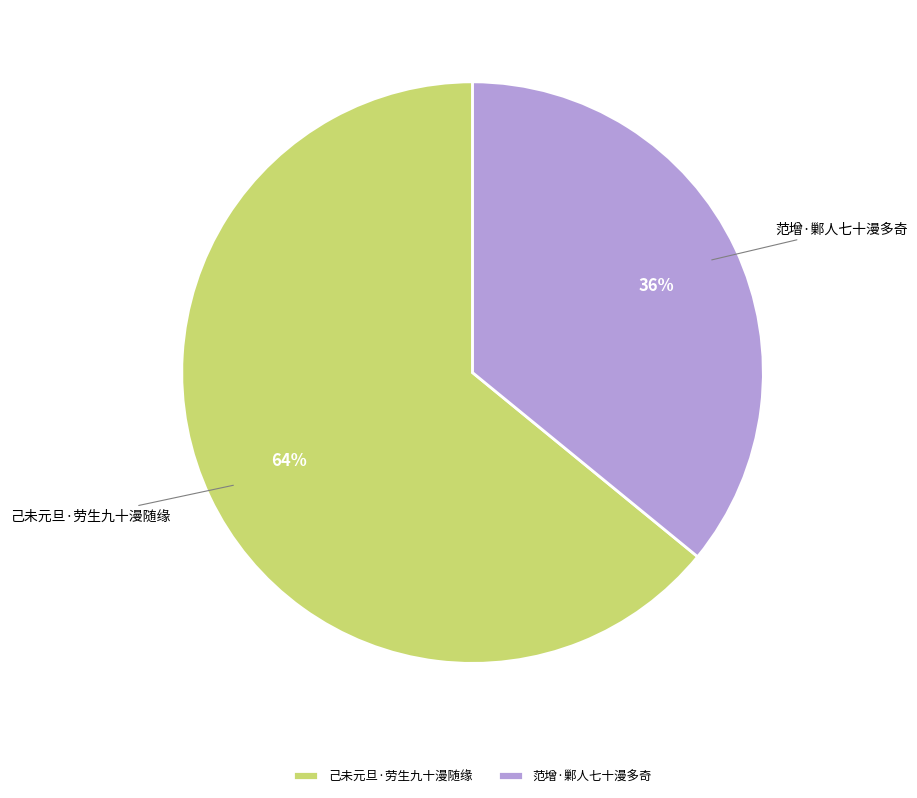

Approximately how many times larger is the value at 己未元旦·劳生九十漫随缘 compared to 范增·鄛人七十漫多奇?

1.8